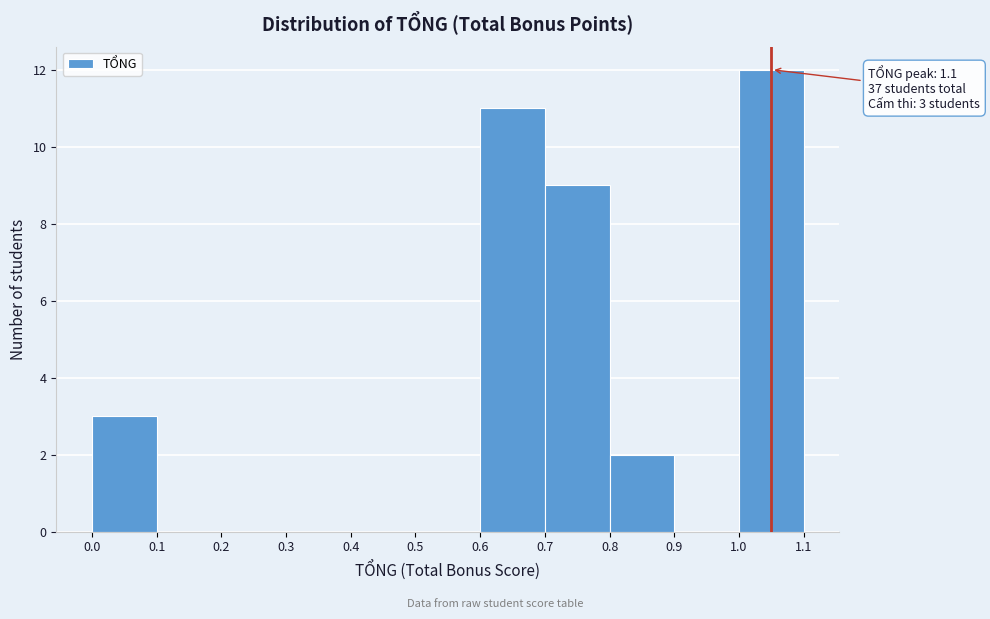

Which range on the x-axis has the tallest bar?

1.0 to 1.1